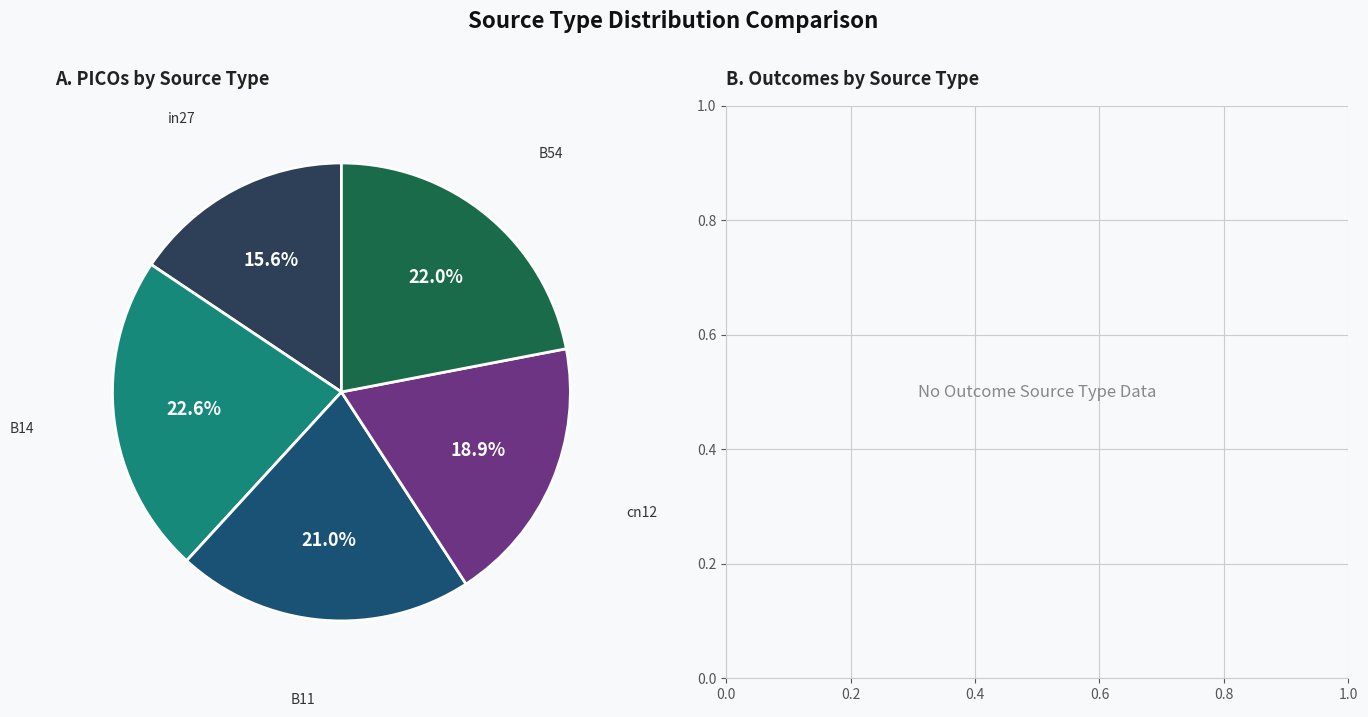

To the nearest percent, what portion does in27 represent?

16%